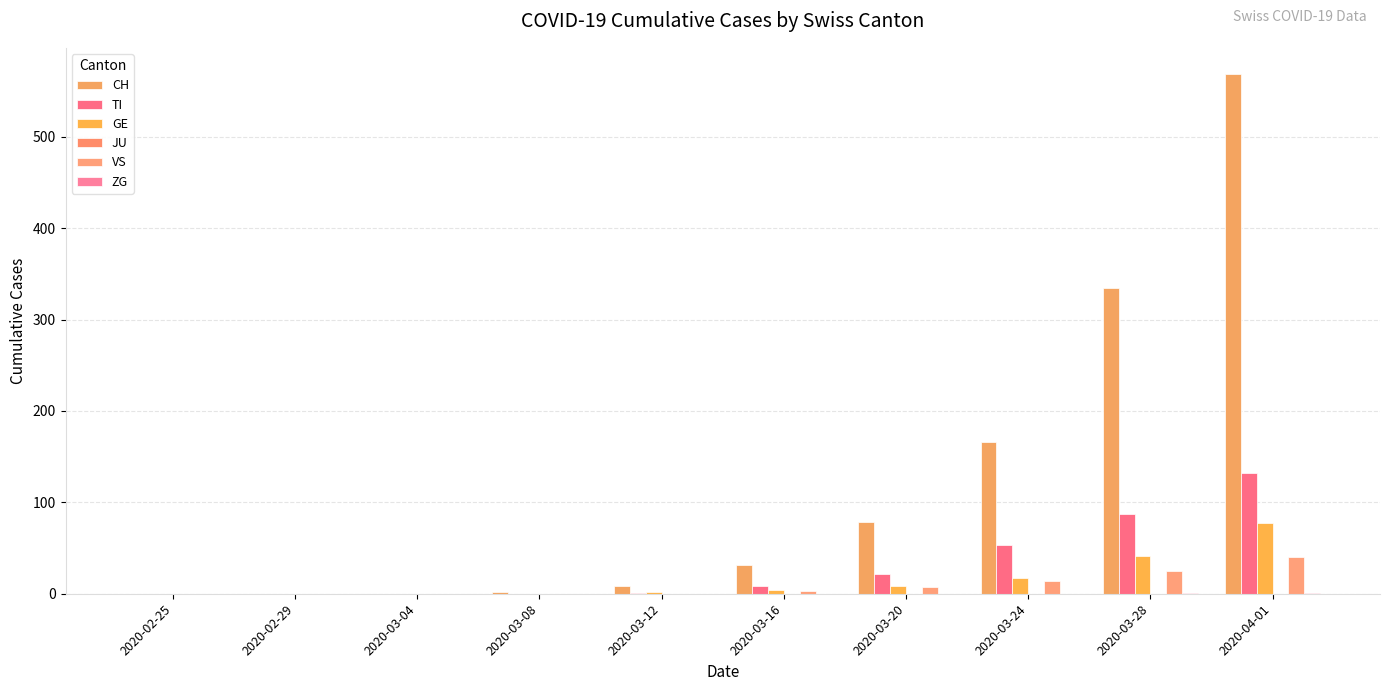

What is the average value of the VS series?

9